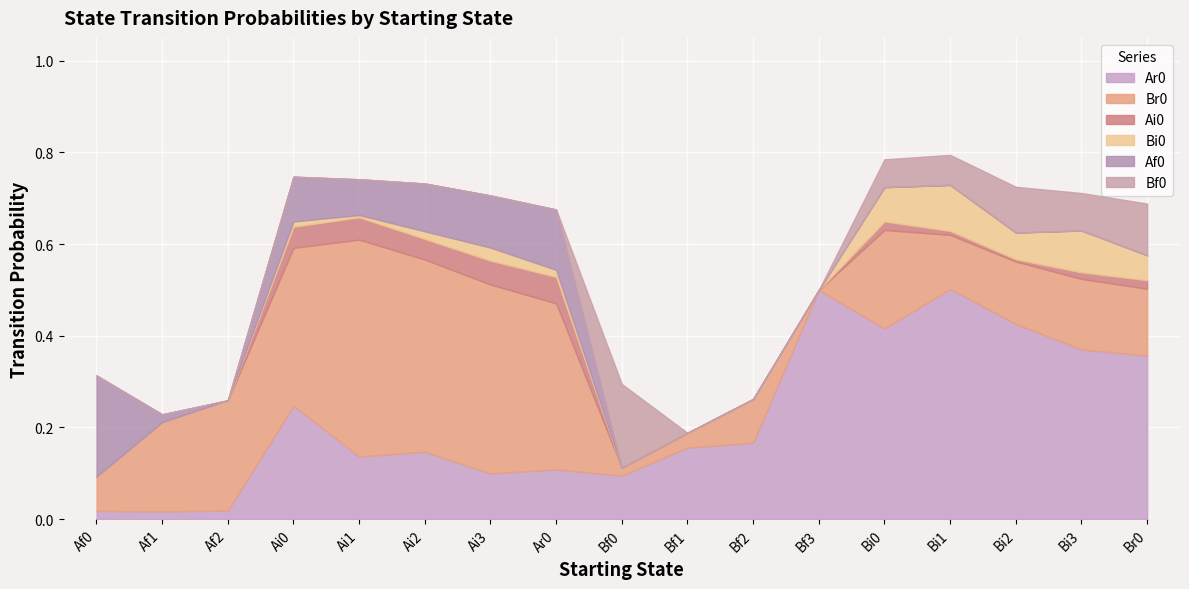

True or false: Br0 has a value of -0.3 at Bf3.

False